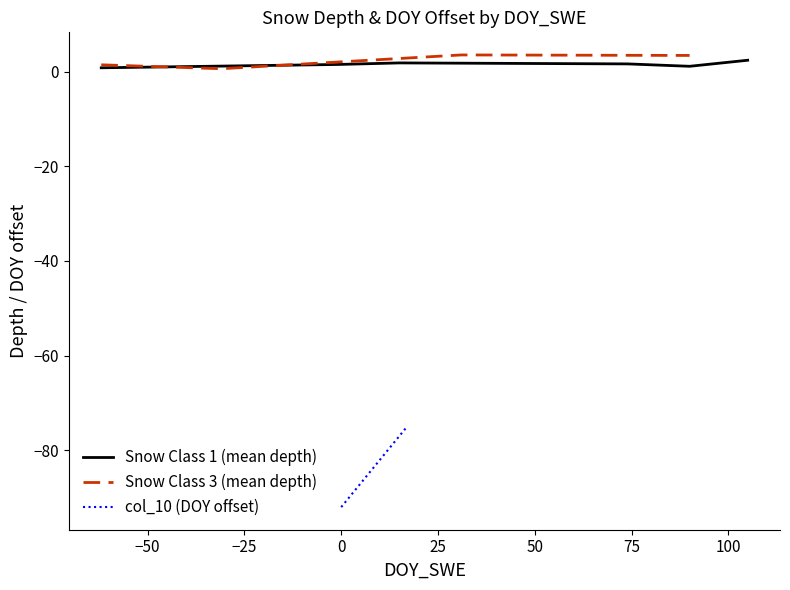

How many values exceed -83?

8